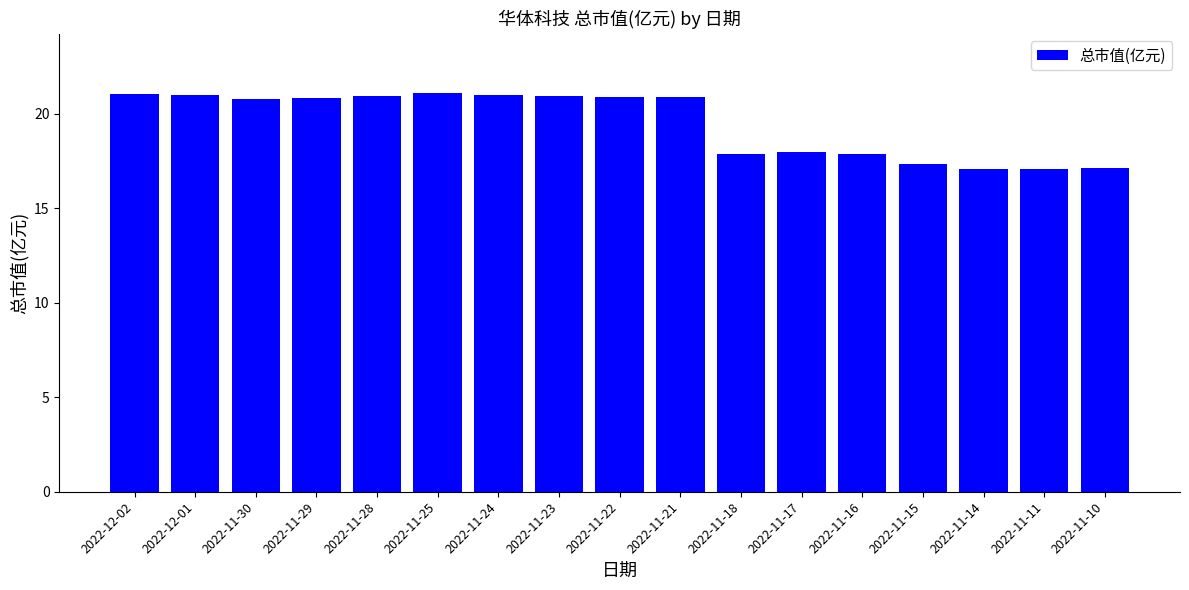

What is the ratio of the value at 2022-12-01 to the value at 2022-11-24?

1.0